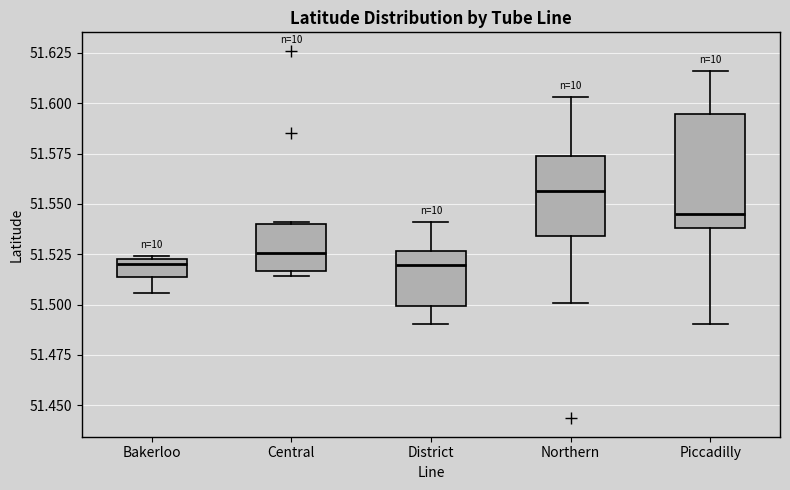

Comparing the boxes themselves (not the whiskers), which one is the tallest?

Piccadilly